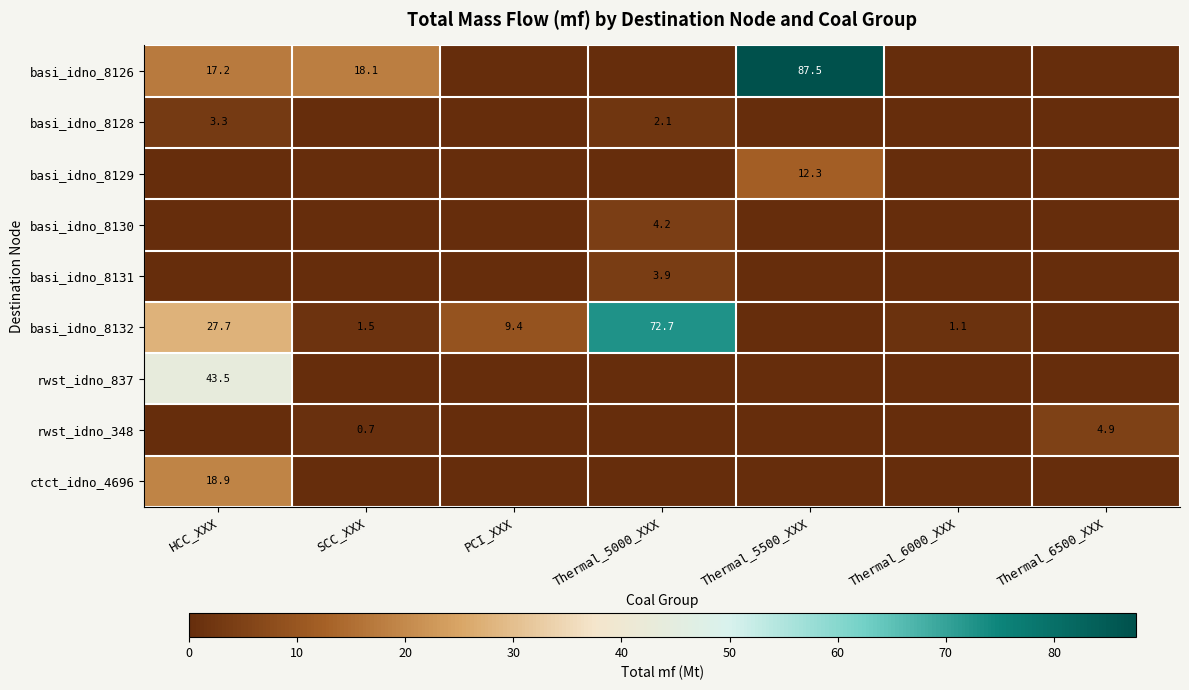

The ctct_idno_4696 series shows 18.9 at HCC_XXX. True or false?

True